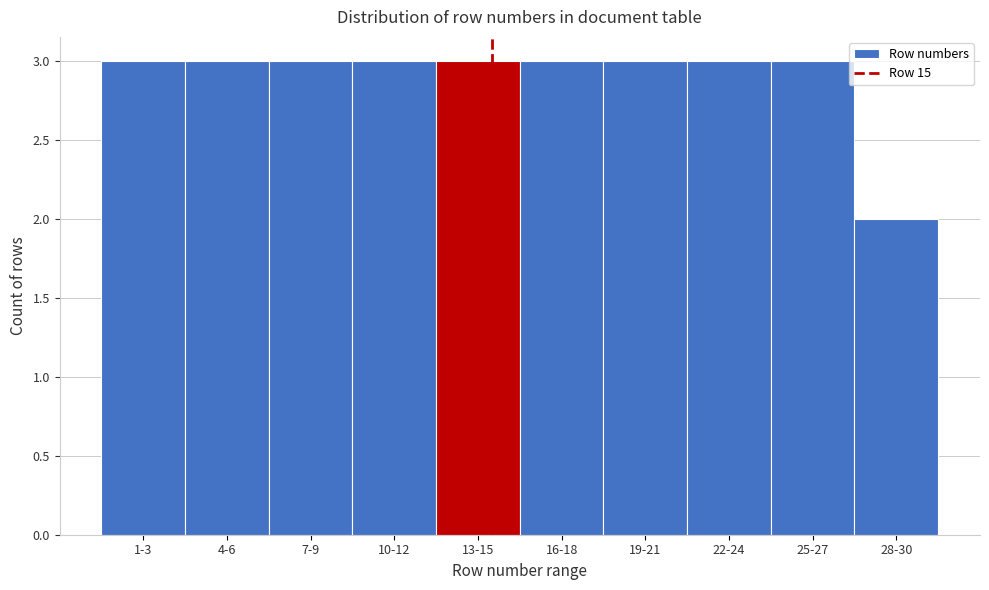

Reading right to left, list all the values displayed in this chart.

28-30=2	25-27=3	22-24=3	19-21=3	16-18=3	13-15=3	10-12=3	7-9=3	4-6=3	1-3=3